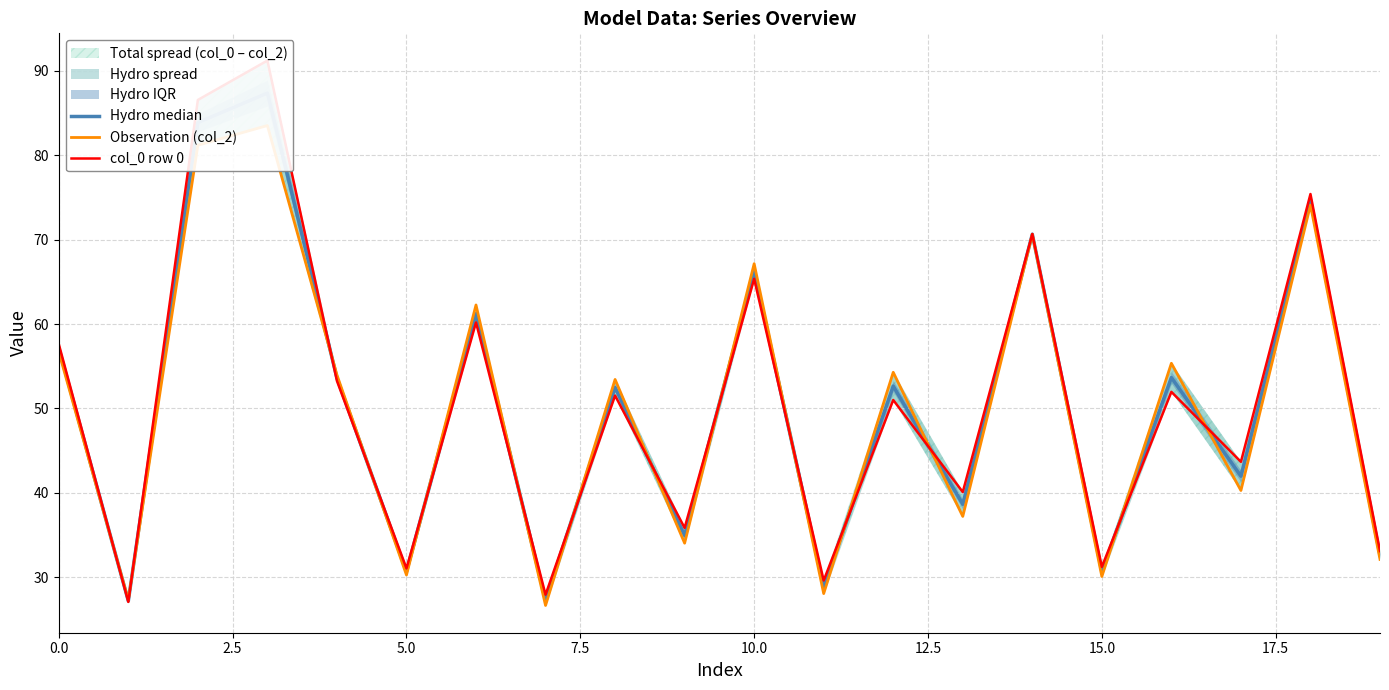

At 0.0, list the series in order from smallest to largest.

Observation (col_2), Hydro median, col_0 row 0